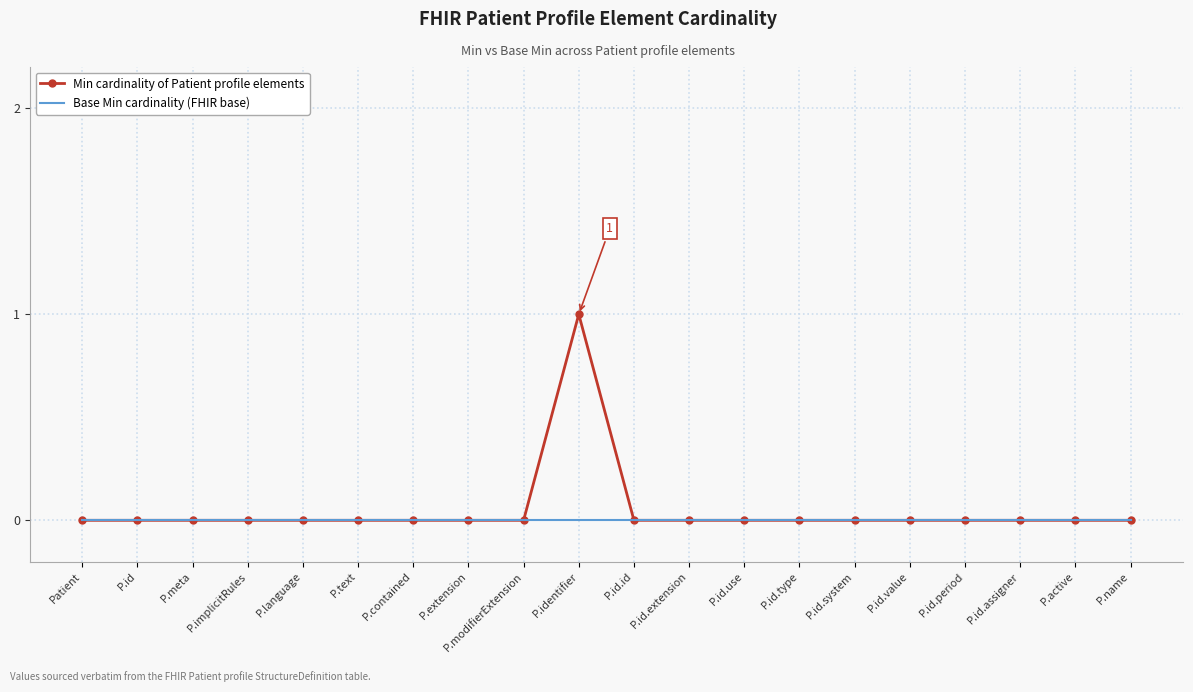

Reading left to right, transcribe all the data shown in this chart.

Min cardinality of Patient profile elements: Patient=0	P.id=0	P.meta=0	P.implicitRules=0	P.language=0	P.text=0	P.contained=0	P.extension=0	P.modifierExtension=0	P.identifier=1	P.id.id=0	P.id.extension=0	P.id.use=0	P.id.type=0	P.id.system=0	P.id.value=0	P.id.period=0	P.id.assigner=0	P.active=0	P.name=0
Base Min cardinality (FHIR base): Patient=0	P.id=0	P.meta=0	P.implicitRules=0	P.language=0	P.text=0	P.contained=0	P.extension=0	P.modifierExtension=0	P.identifier=0	P.id.id=0	P.id.extension=0	P.id.use=0	P.id.type=0	P.id.system=0	P.id.value=0	P.id.period=0	P.id.assigner=0	P.active=0	P.name=0